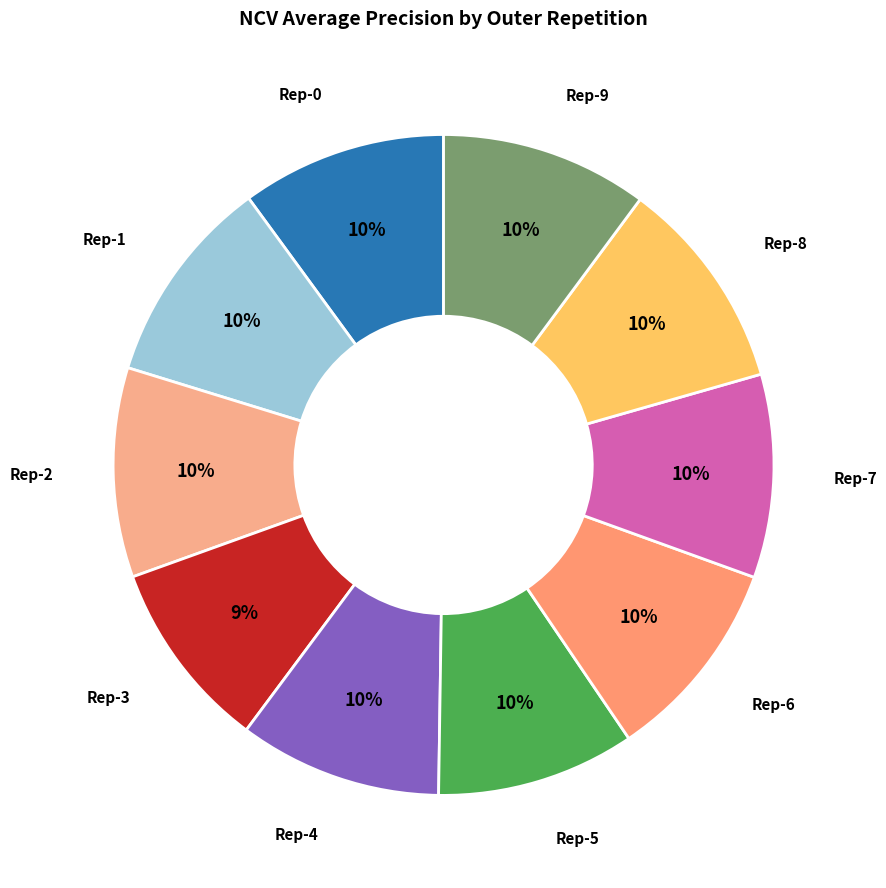

What is the smallest slice in the pie chart?

outer-repetition3